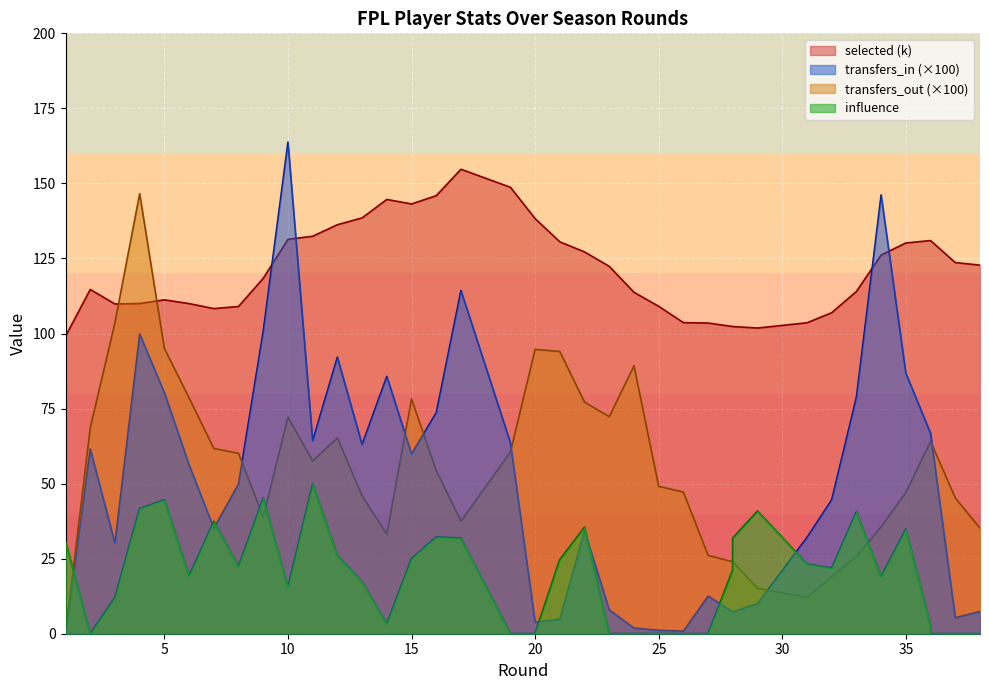

Is the value of influence at 34 greater than the value of transfers_in at 14?

No